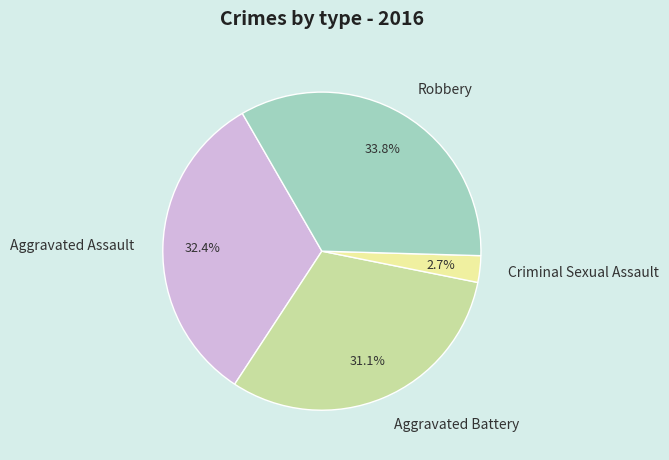

What percentage do Aggravated Battery and Criminal Sexual Assault together represent?

33.8%